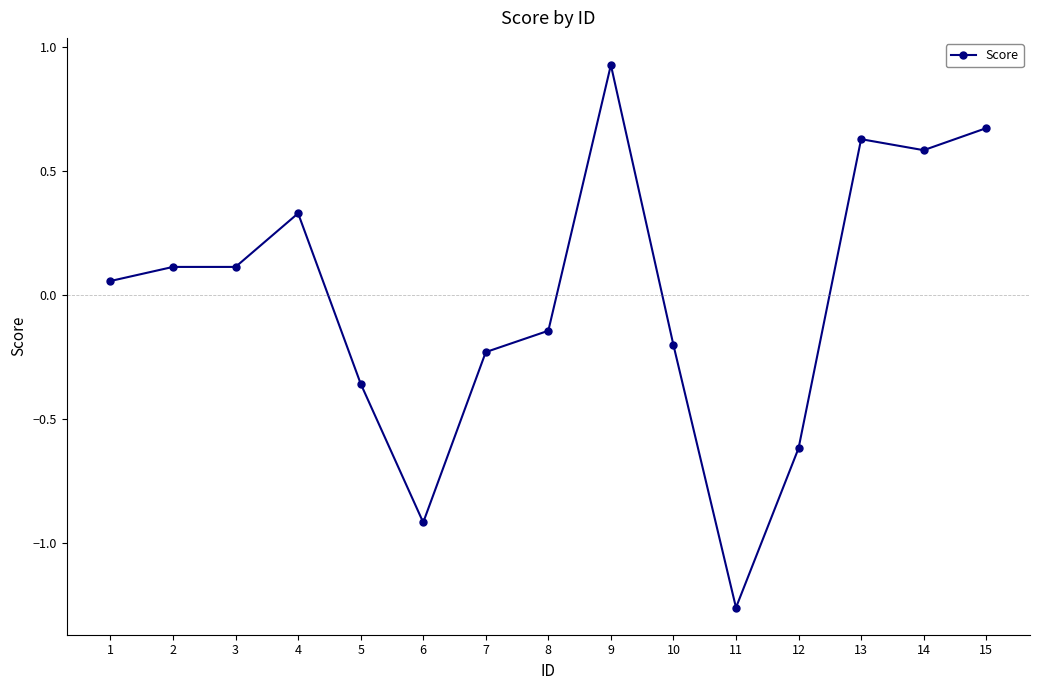

The value at 5 is -0.5. True or false?

False